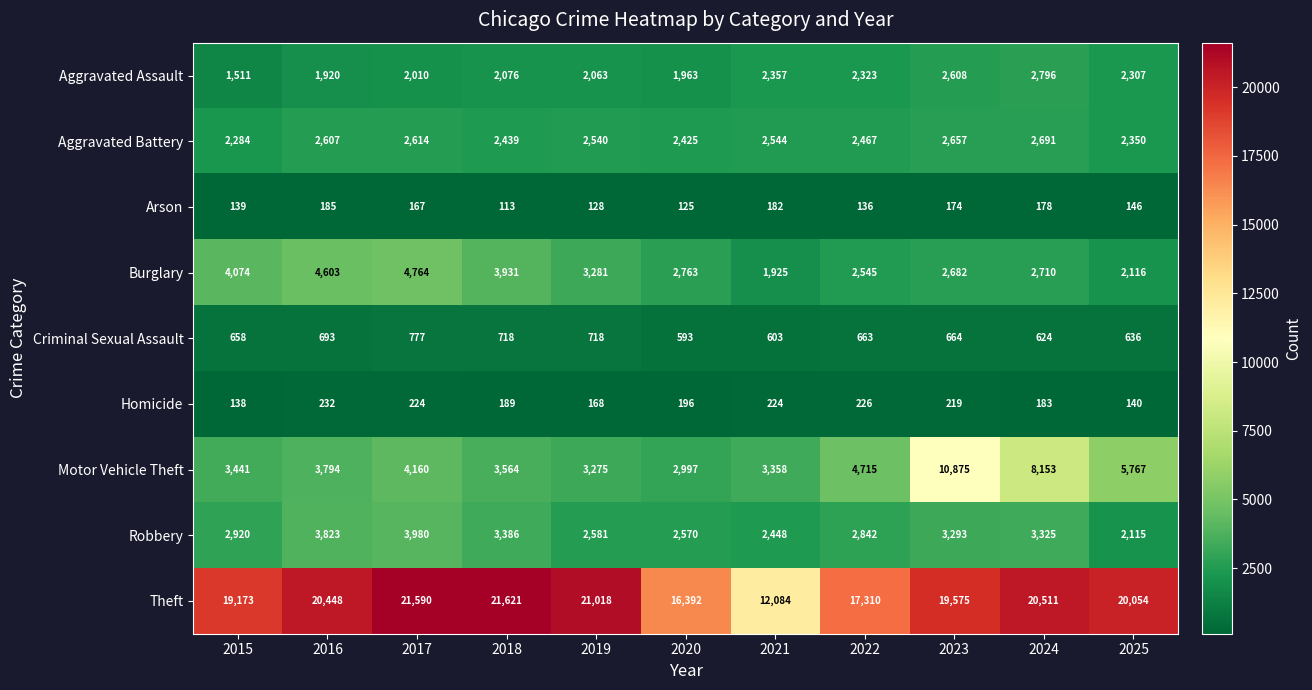

Rank the series at 2018 from highest to lowest value.

Theft, Burglary, Motor Vehicle Theft, Robbery, Aggravated Battery, Aggravated Assault, Criminal Sexual Assault, Homicide, Arson